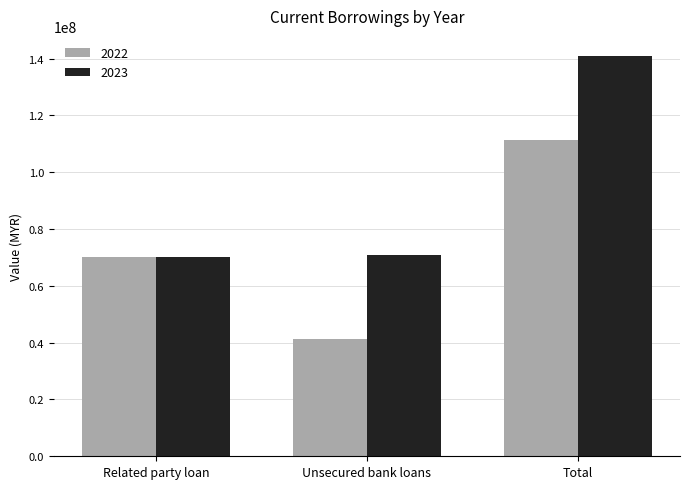

Is it true that 2023 equals 42072359 at Unsecured bank loans?

False